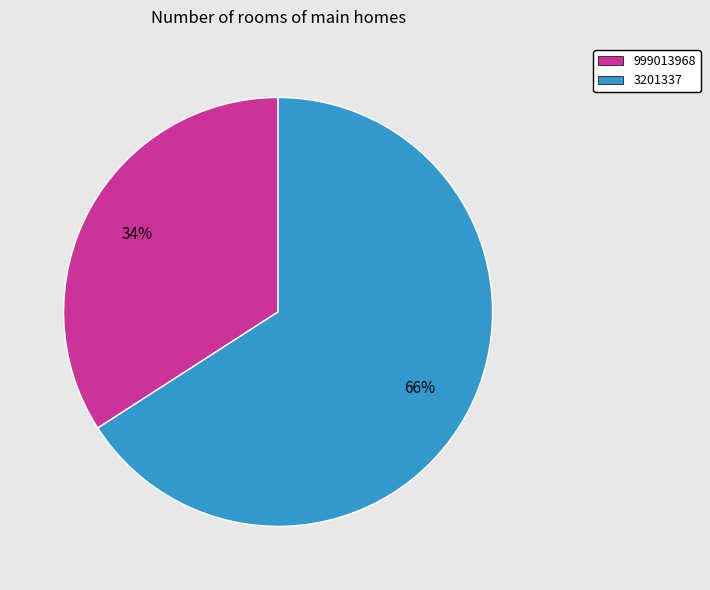

To the nearest percent, what is the combined percentage of 3201337 and 999013968?

100%